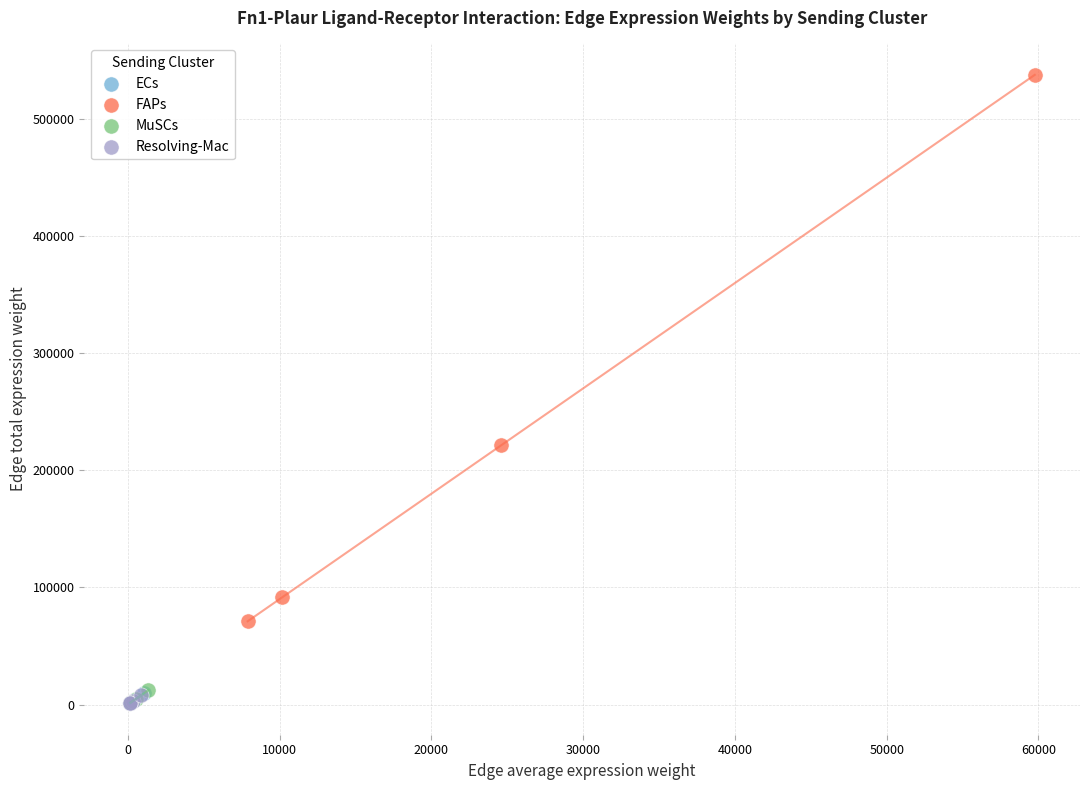

Which series has the widest spread of Y values?

FAPs